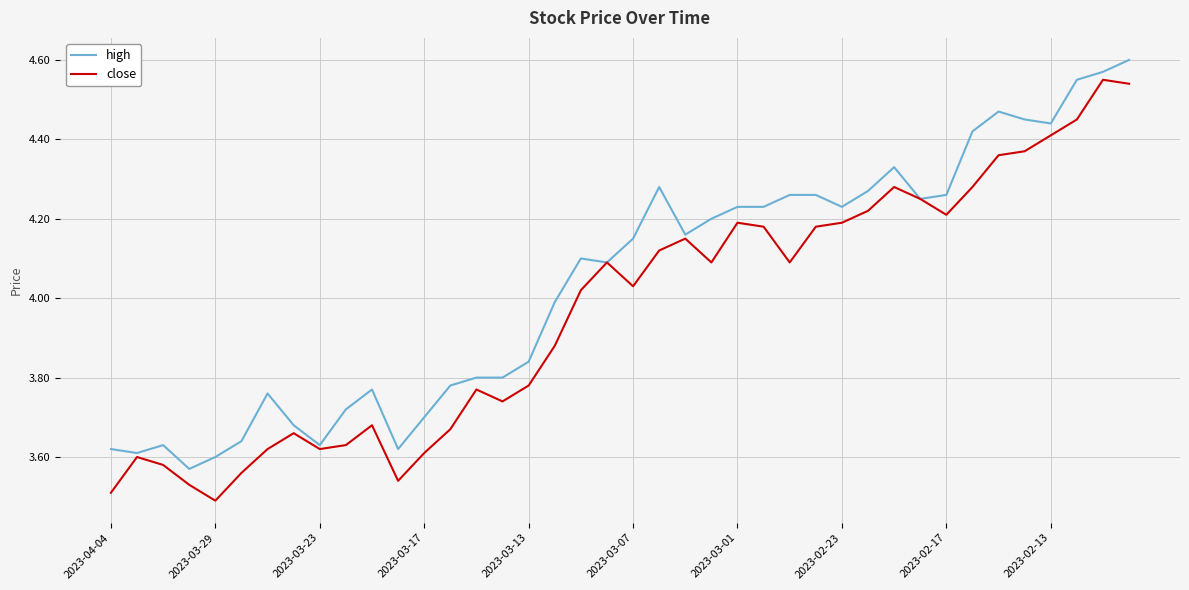

Rank the series by their maximum value, from lowest to highest.

close, high